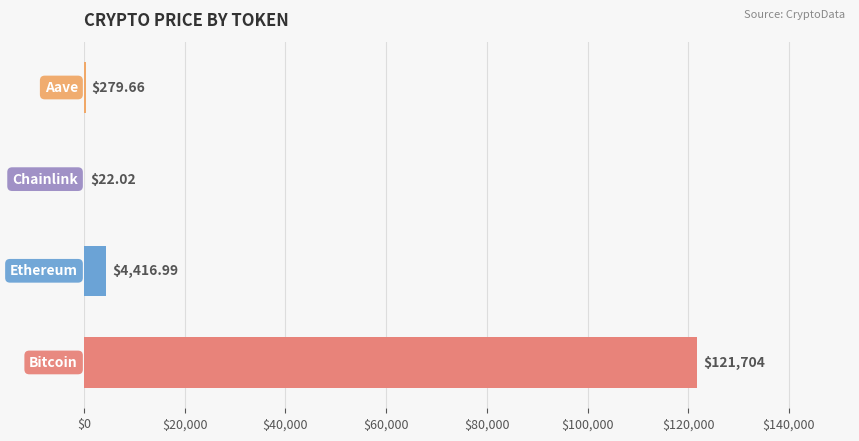

What is the sum of all values?

126422.7